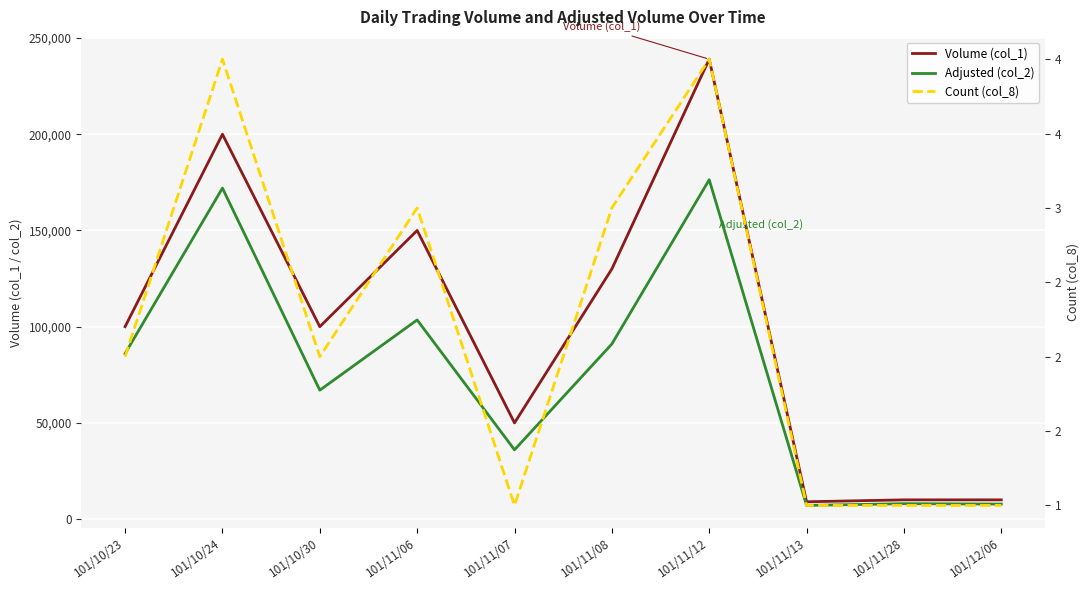

Count the Count (col_8) values in the range 1 to 3.

8